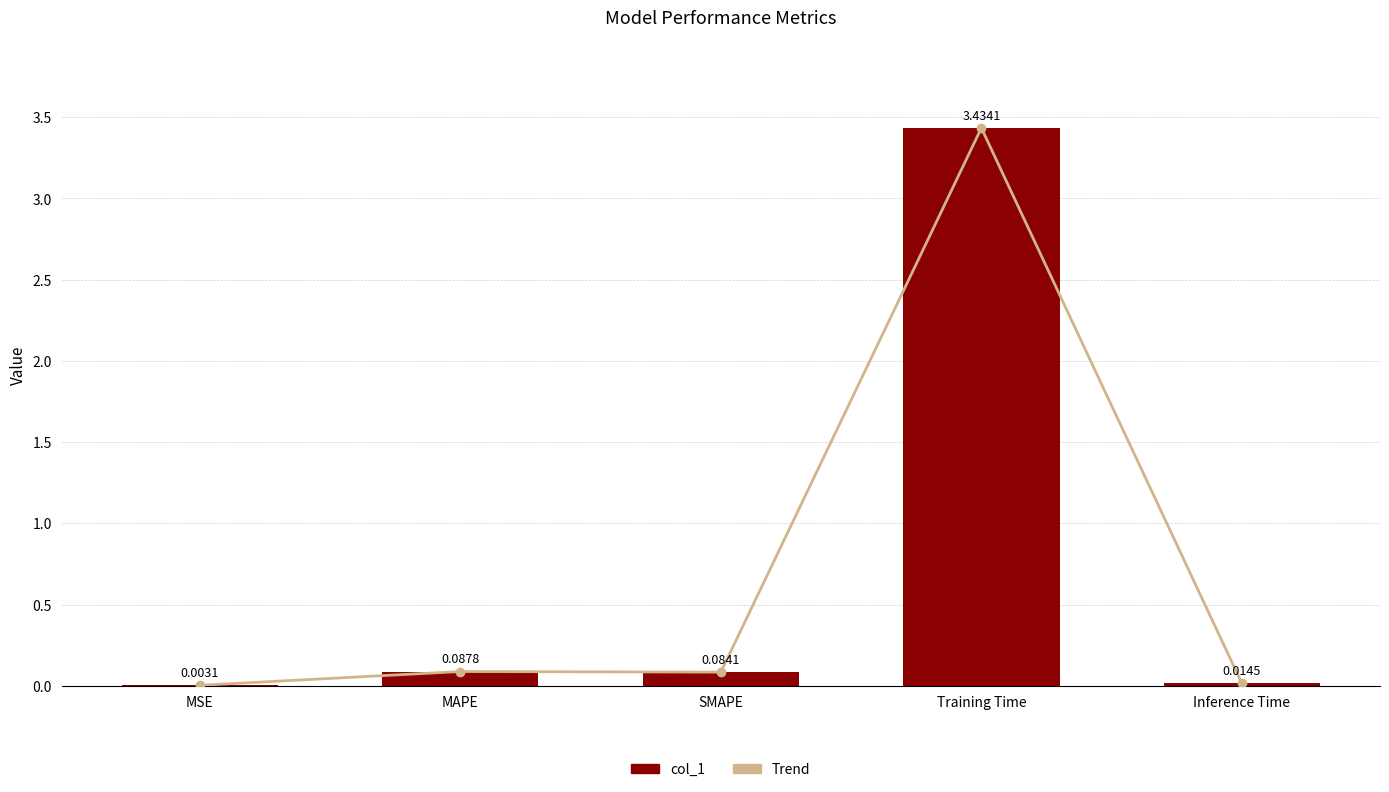

True or false: Trend has a value of 0.0 at MSE.

True